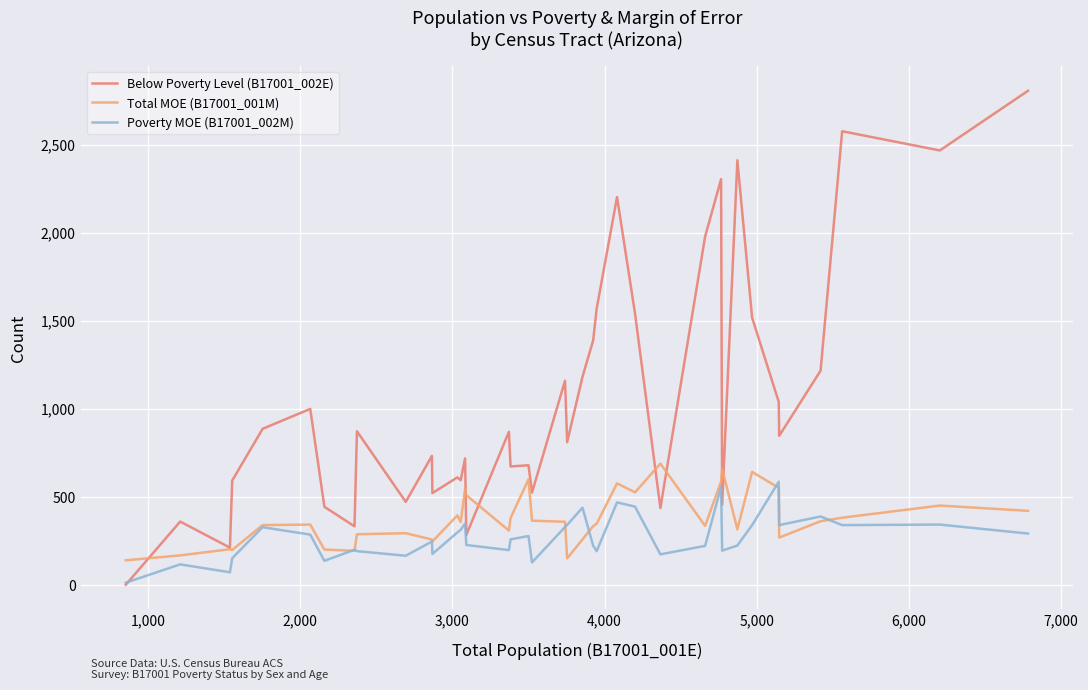

What is the maximum value shown in the chart?

2806